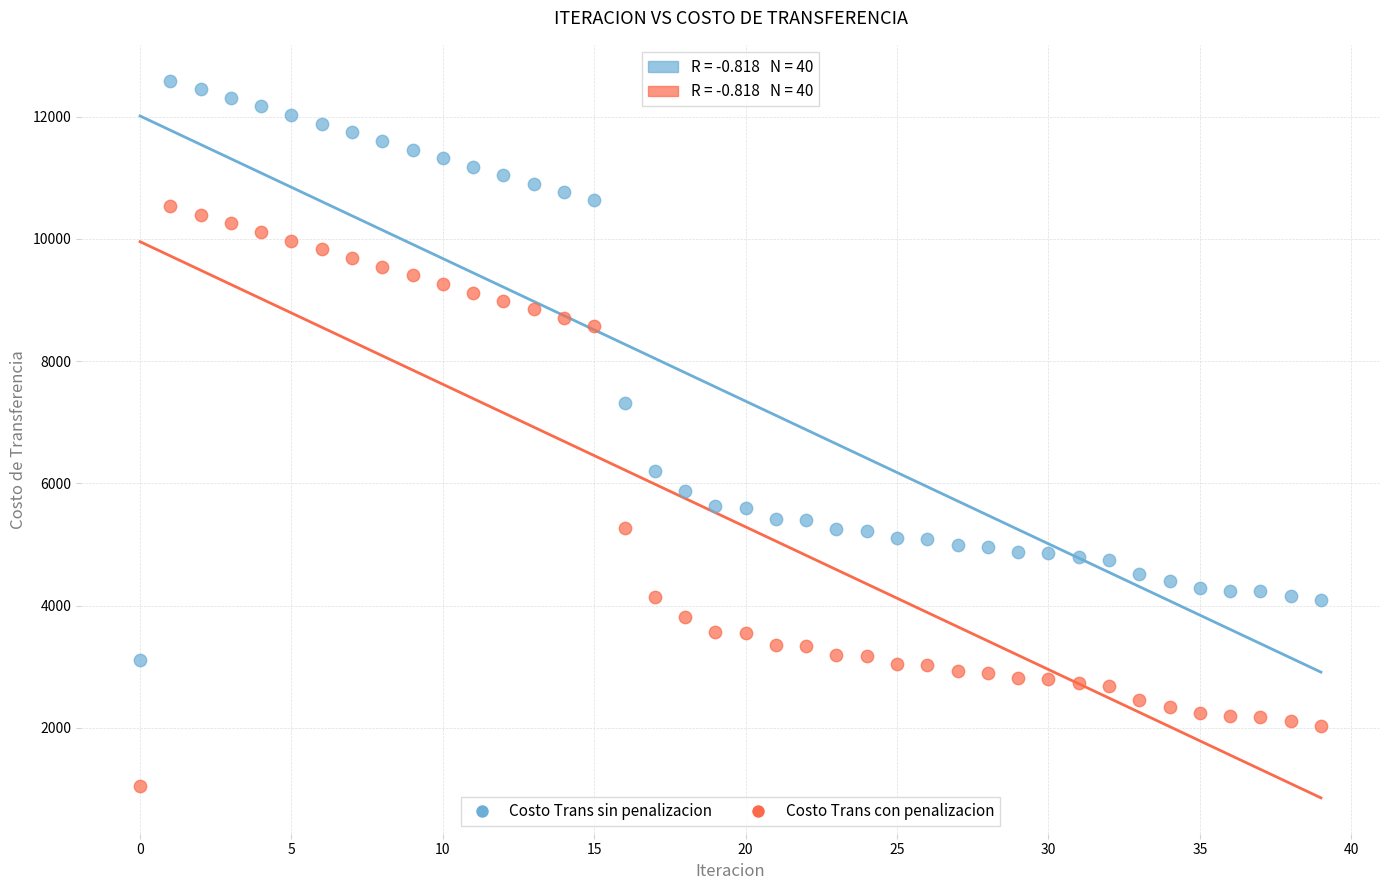

Which series reaches the maximum Y coordinate?

Costo Trans sin penalizacion